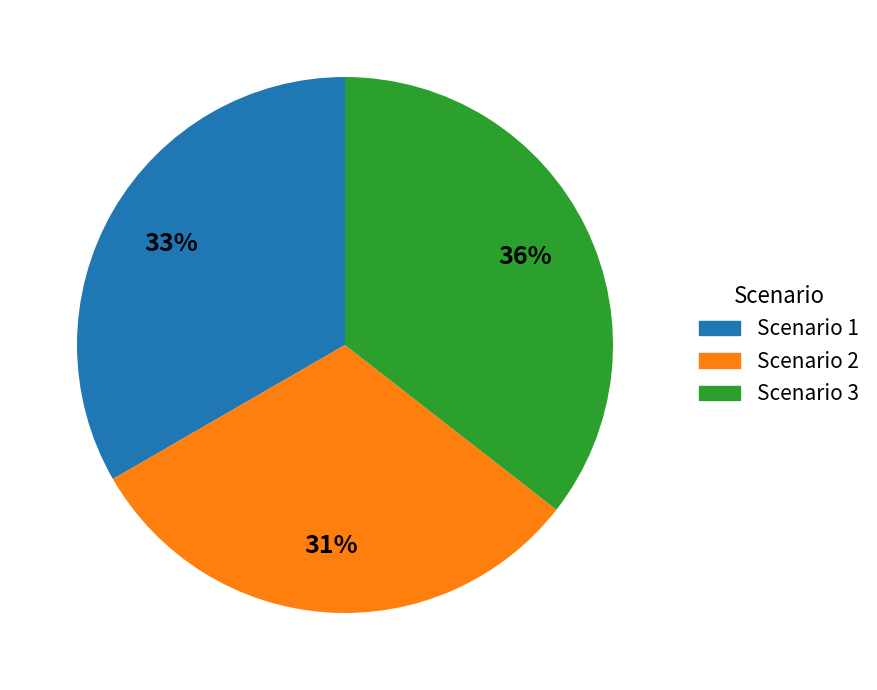

What is the ratio of the value at Scenario 1 to the value at Scenario 2?

1.1